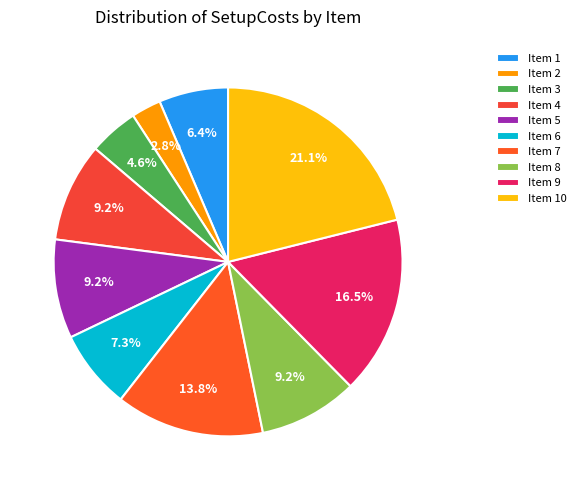

Count the number of slices in the pie.

10